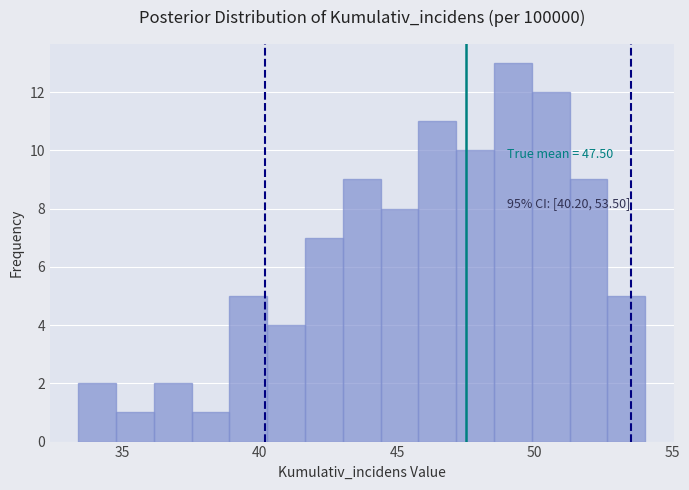

Read against the x-axis, roughly where is the centre of the tallest bar?

49.0